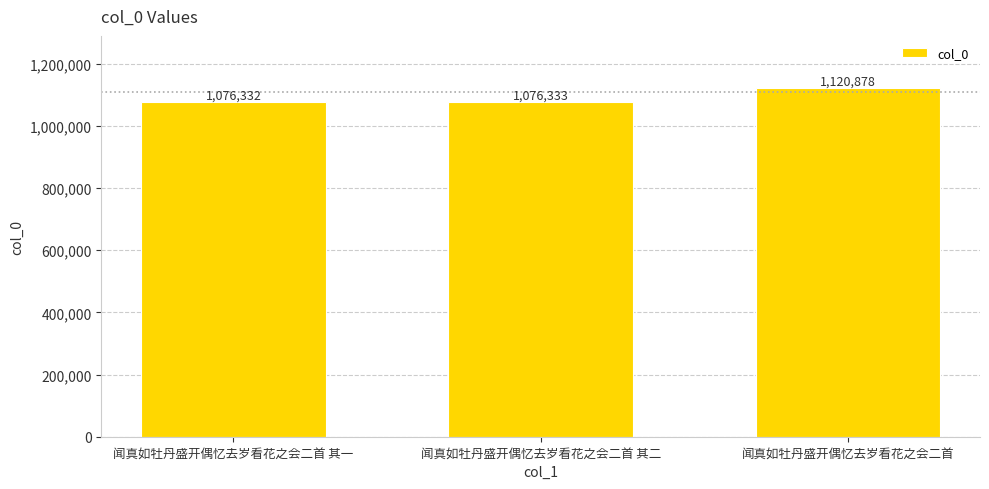

What is the sum of the values at 闻真如牡丹盛开偶忆去岁看花之会二首 其二 and 闻真如牡丹盛开偶忆去岁看花之会二首 其一?

2152665